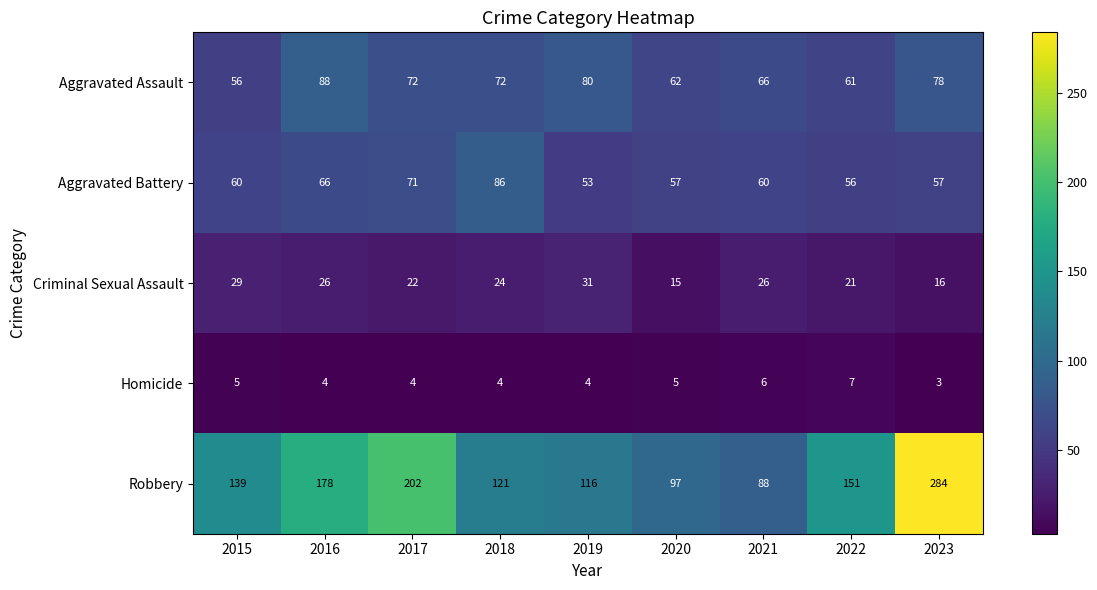

What is the approximate value of Aggravated Assault at 2016?

88